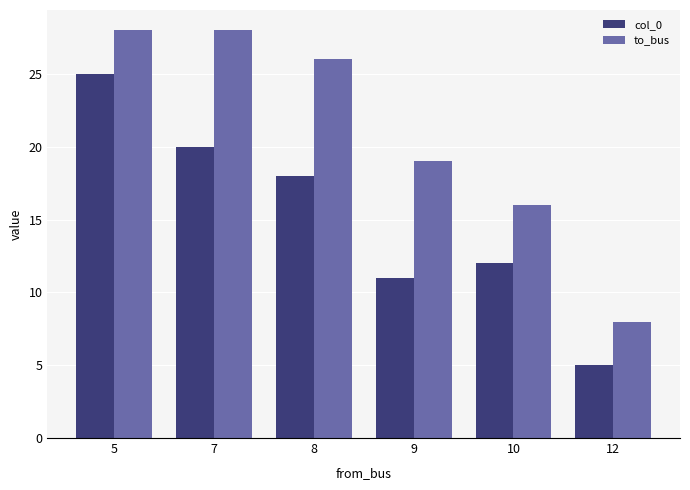

Which series has the largest total across all categories?

to_bus